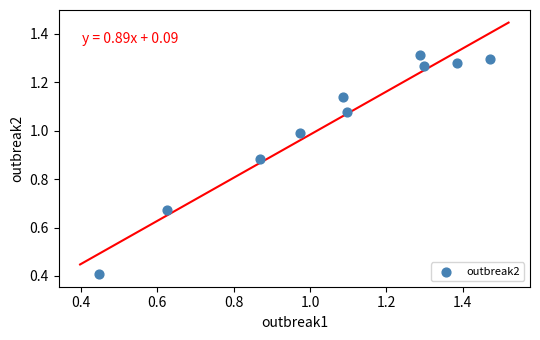

What Y value in the scatter plot is closest to 0?

0.4